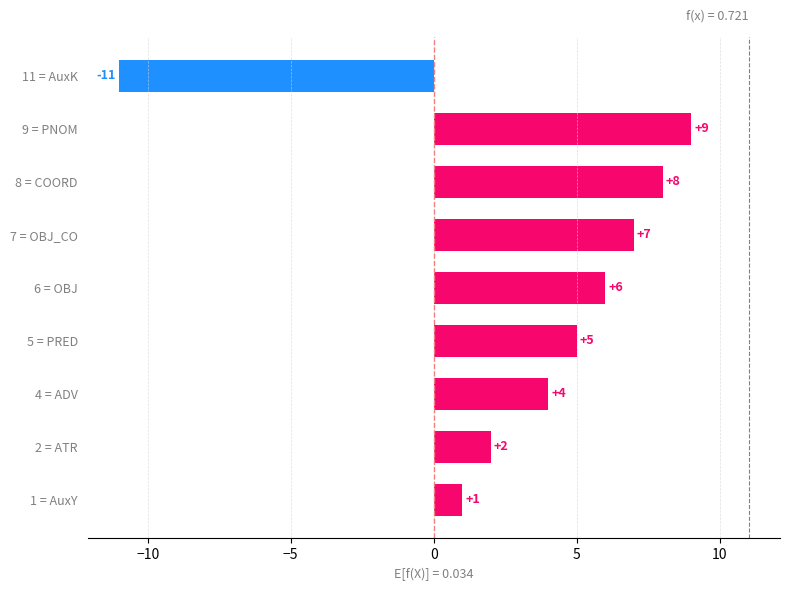

Which category has the lowest value across all series?

11 = AuxK